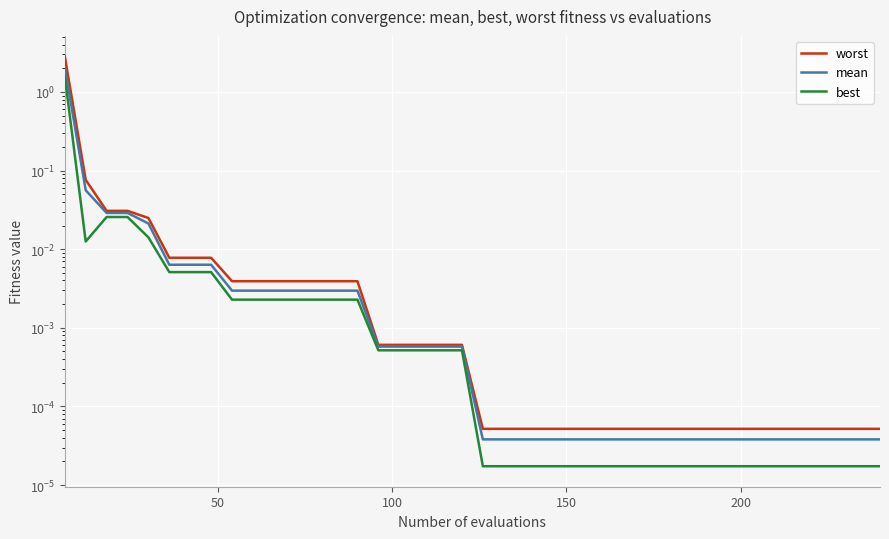

True or false: worst and best intersect in this chart.

False